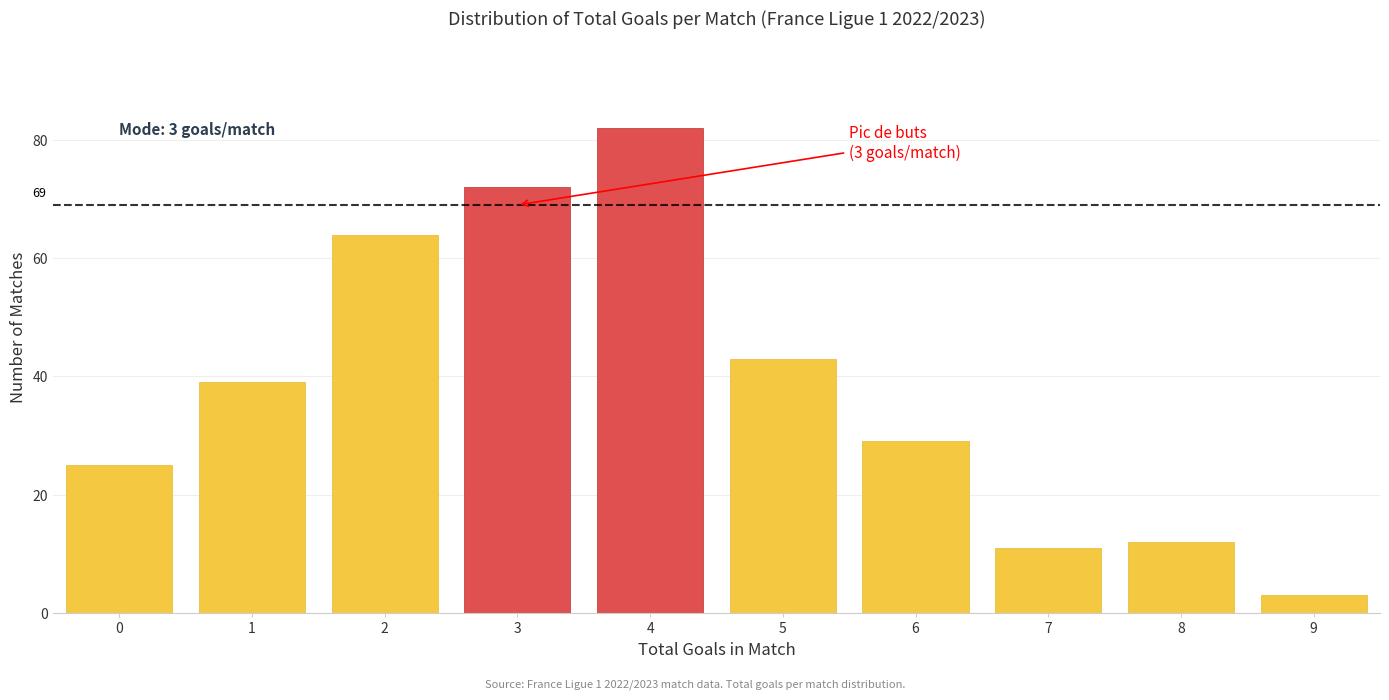

Over which range of the x-axis is the bar tallest?

3.5 to 4.5